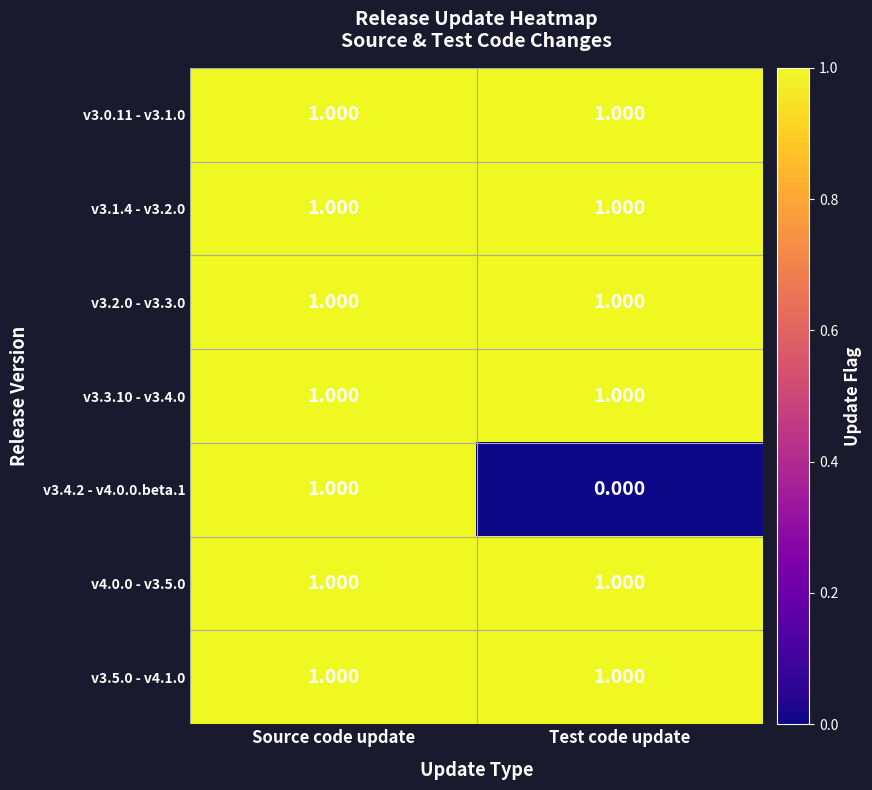

What is the maximum value shown in the chart?

1